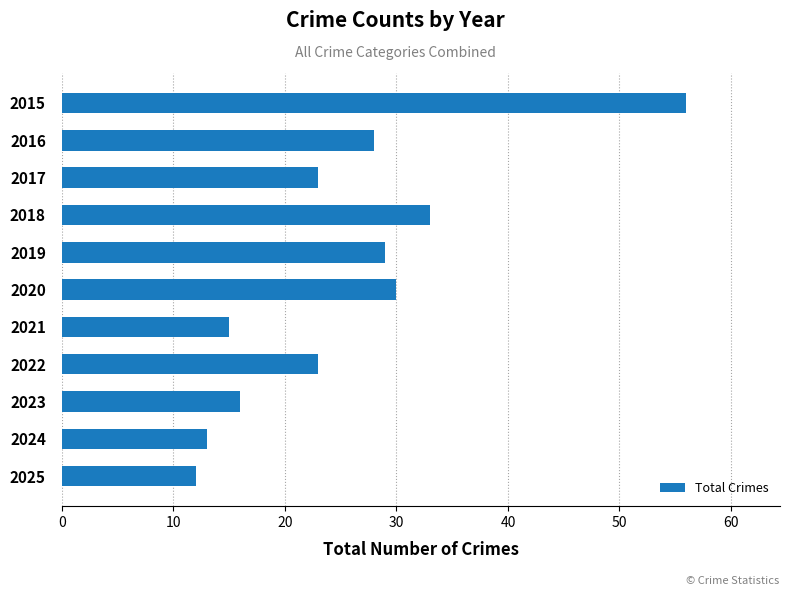

True or false: the data shows 13 at 2022.

False